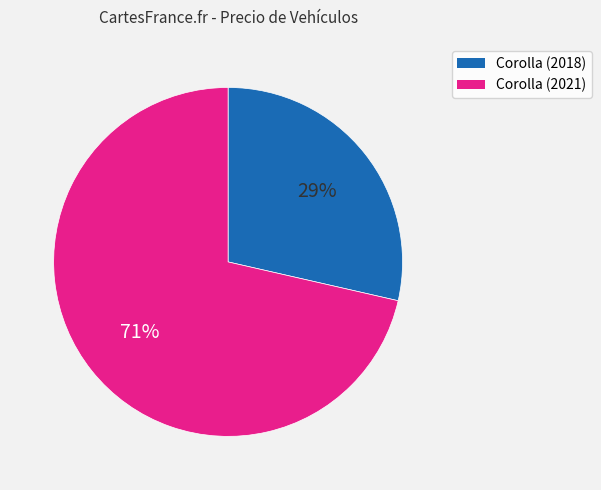

Does Corolla (2018) account for over 50% of the chart?

No